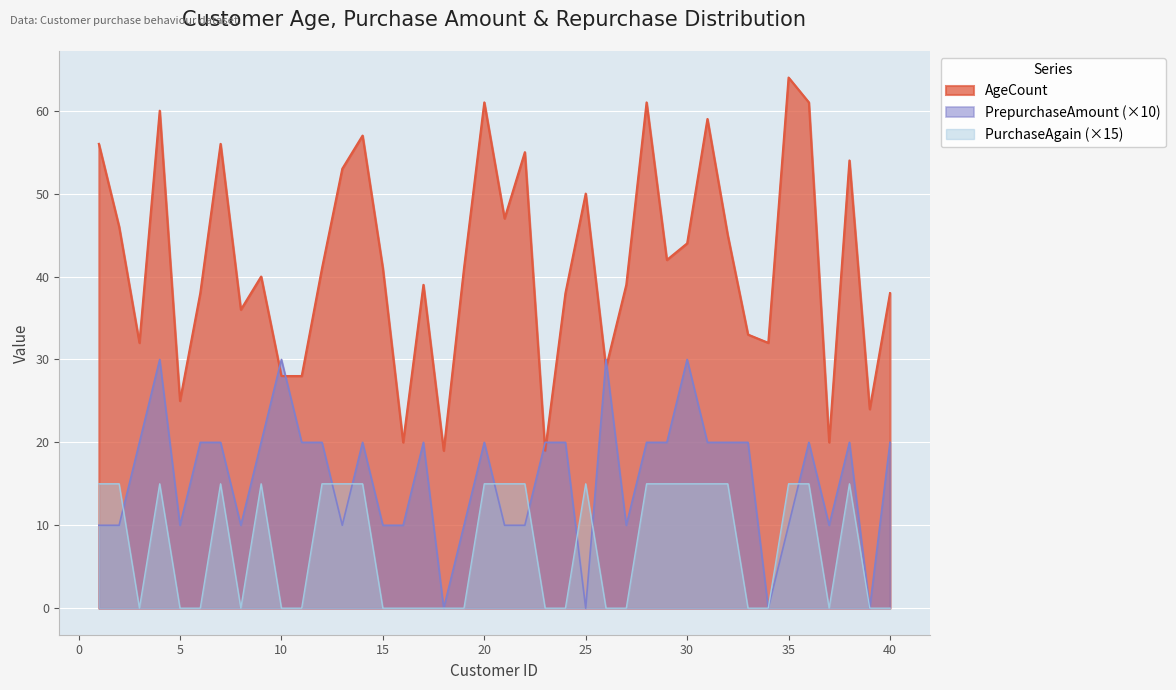

Does the chart display data point markers on the line(s)?

No